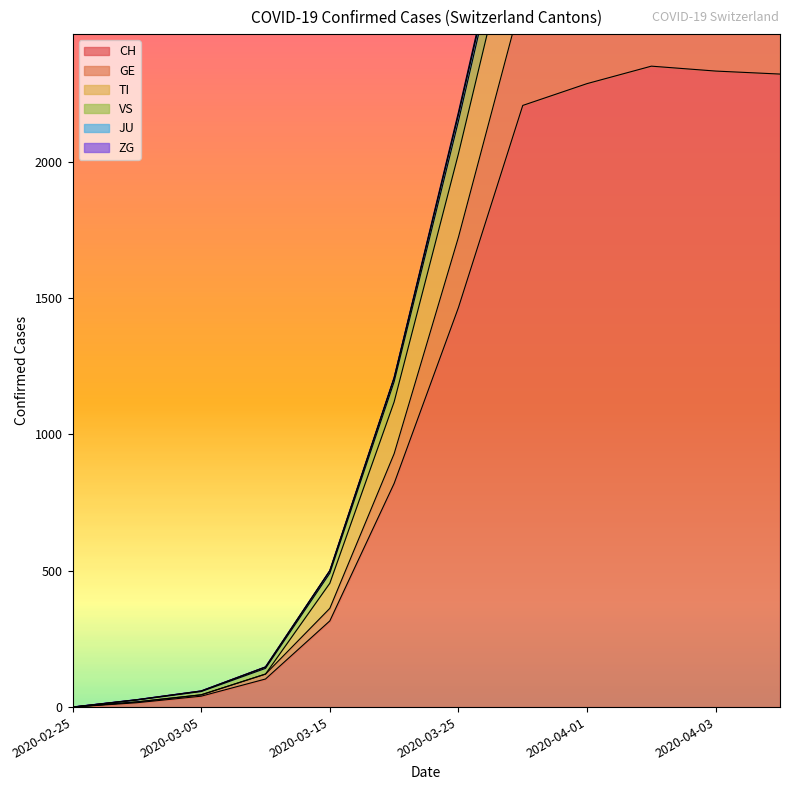

What is the difference between the maximum and minimum values in the TI series?

3325